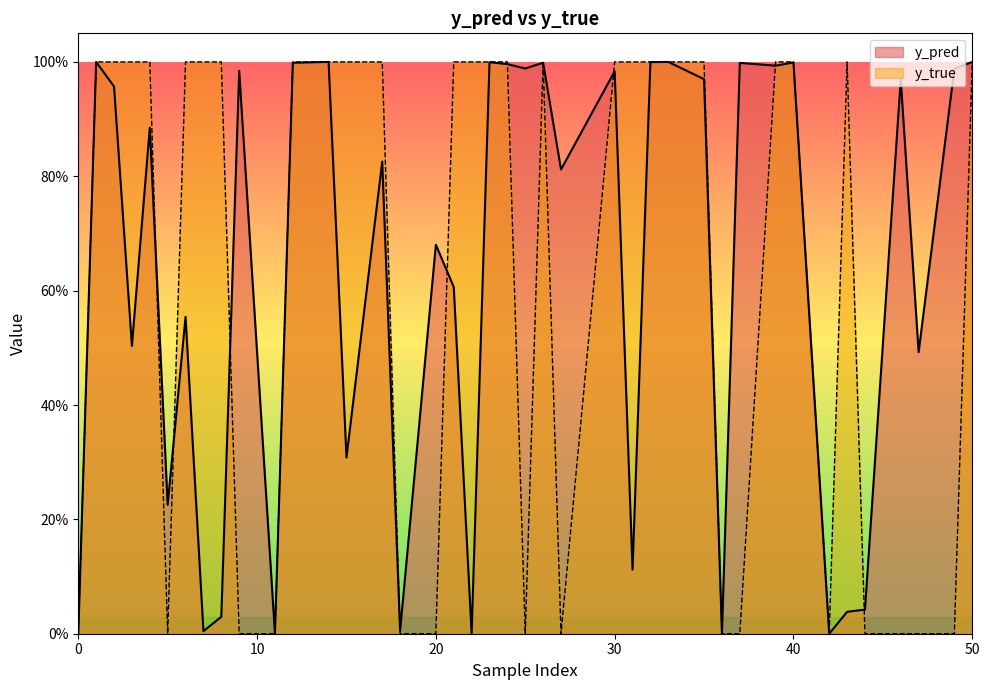

What are all the series names shown in the legend?

y_pred, y_true